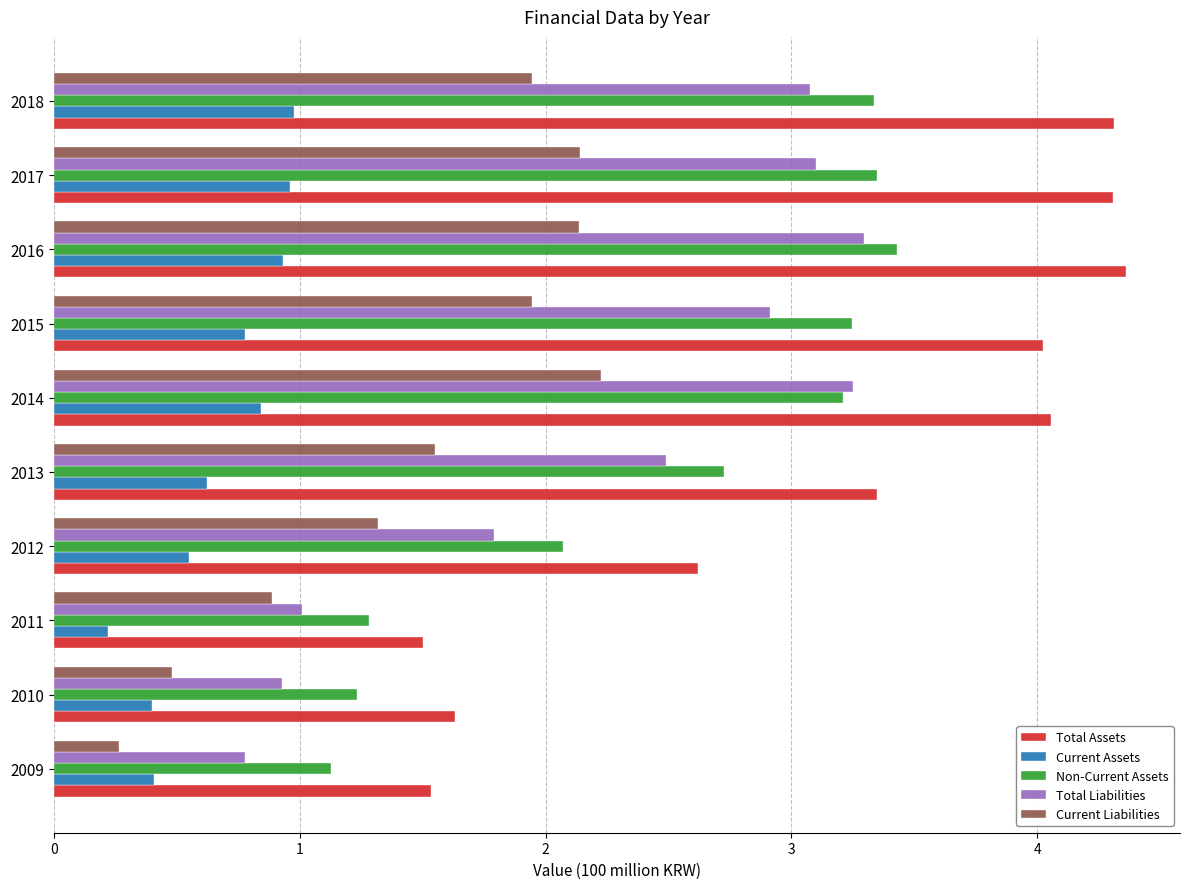

What is the sum of all Non-Current Assets values?

25.0